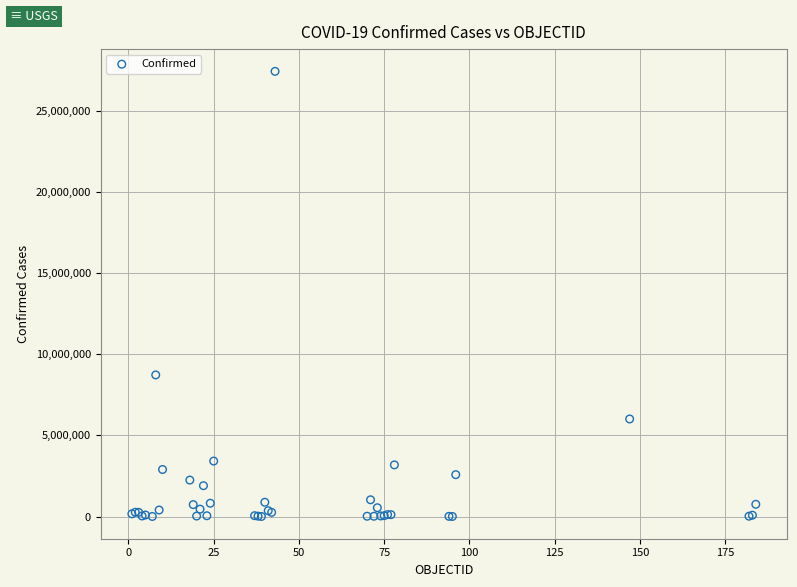

What Y value in the scatter plot is closest to 13720742?

8728262